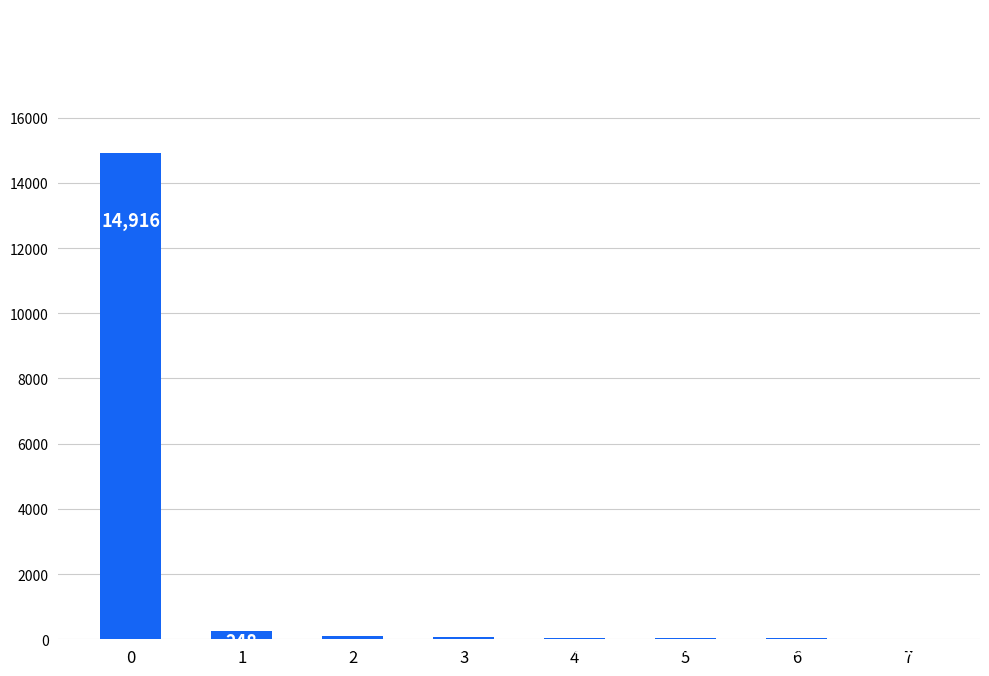

What is the change in value from 0 to 6?

-14891